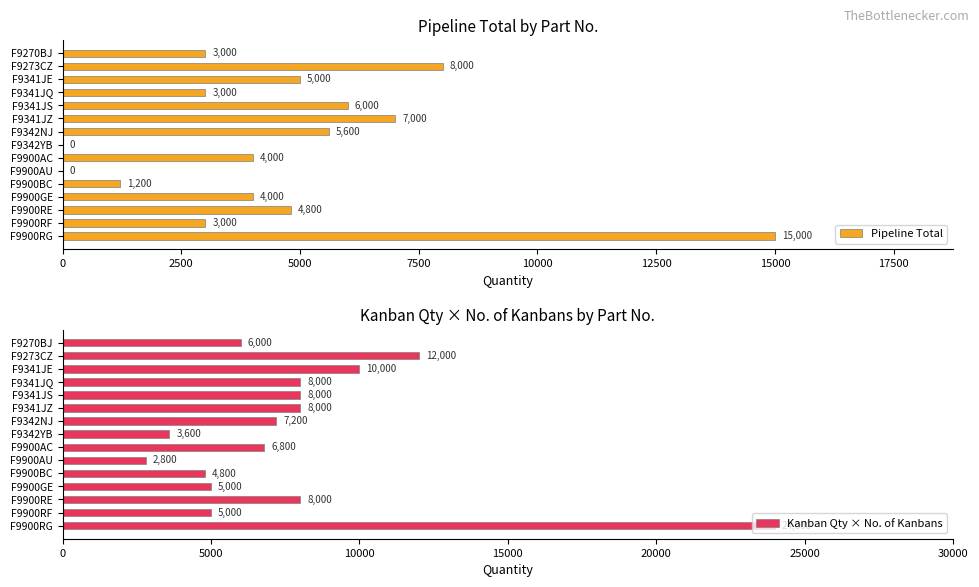

What is the maximum value for Pipeline Total?

15000